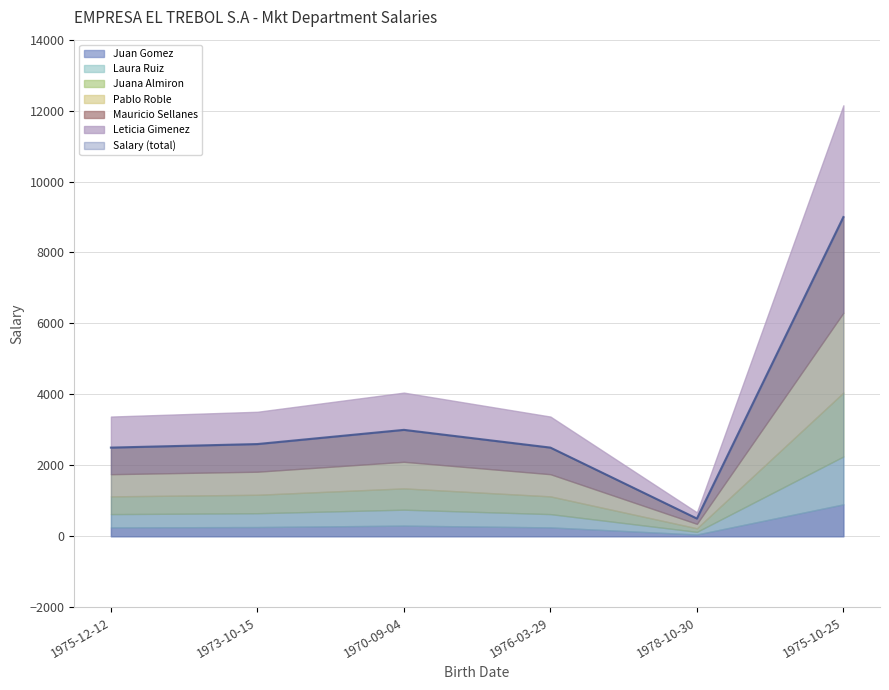

How many lines are shown in the chart?

1